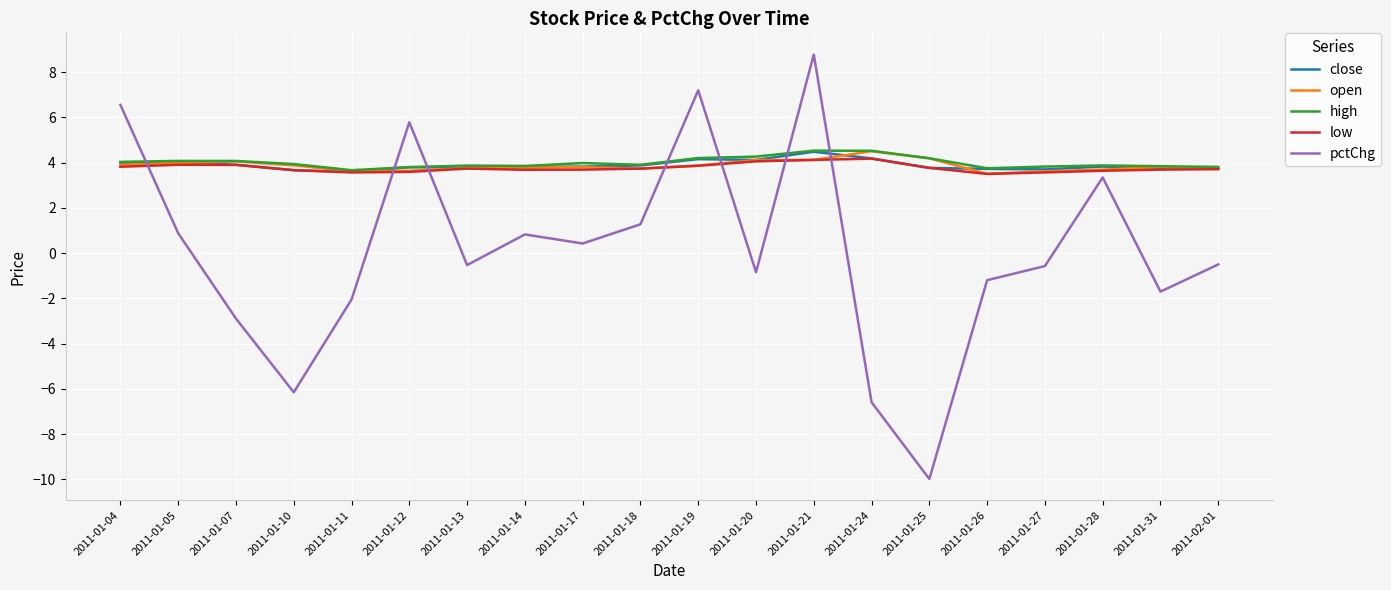

What is the difference between the highest and lowest values at 2011-01-31?

5.5